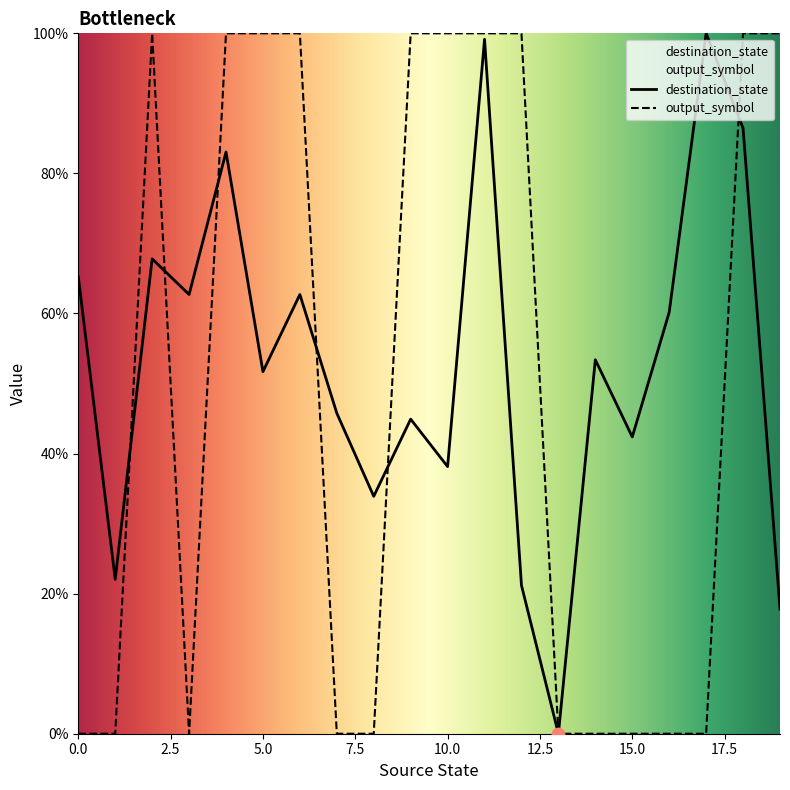

What is the total value across all series at 12?

121.2